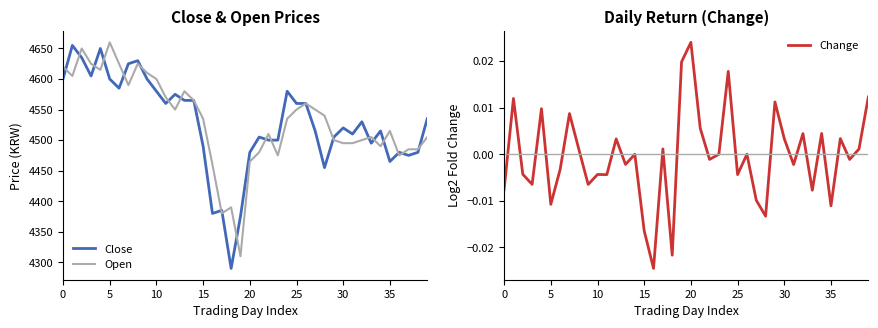

Is it true that Open equals 6718 at 25?

False